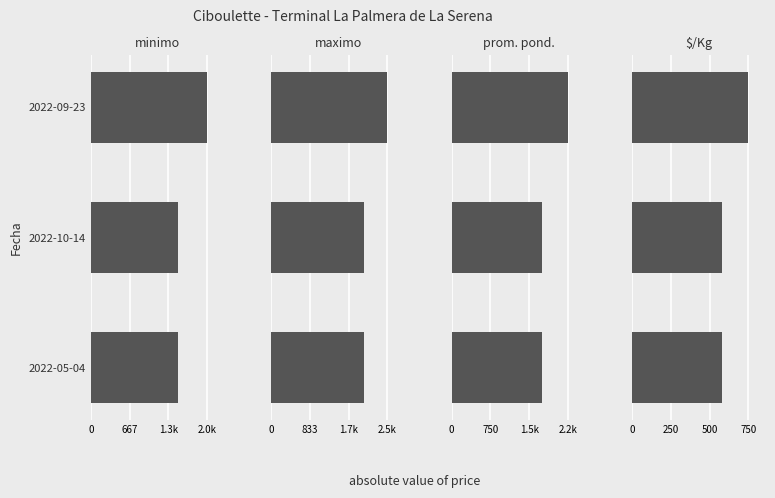

Is the value of Precio promedio ponderado at 2022-09-23 greater than the value of Precio $/Kg at 2022-10-14?

Yes